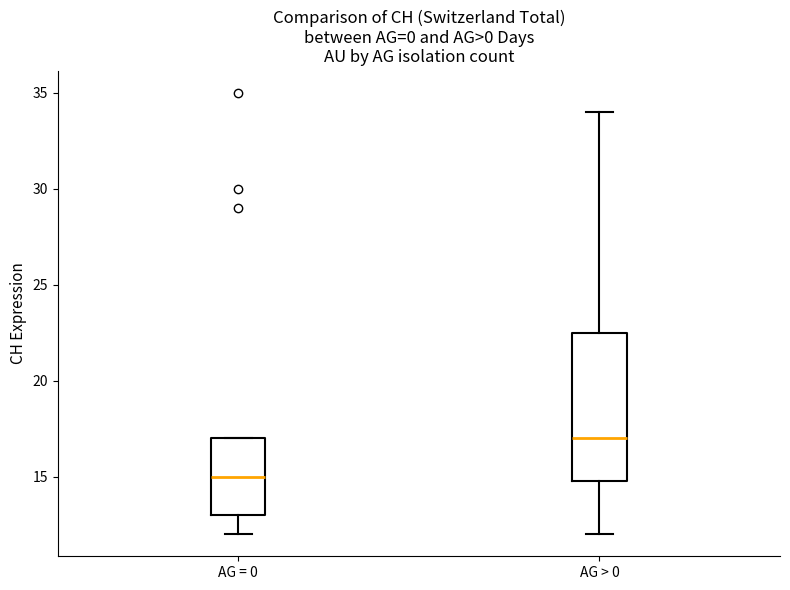

Which box has the lowest median line?

AG = 0